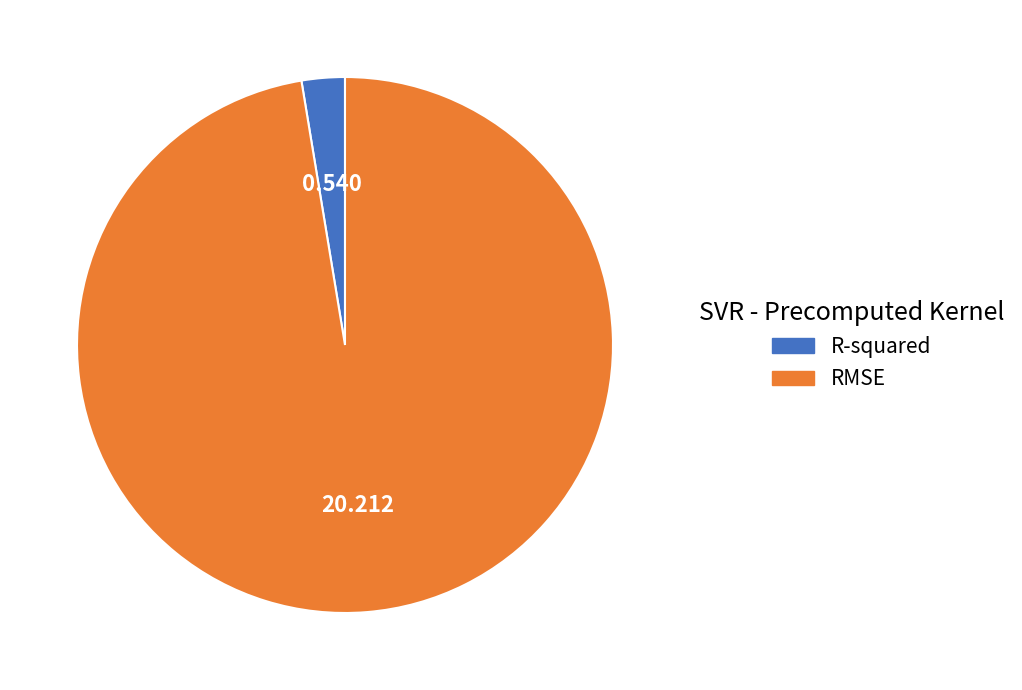

How many slices are in this pie chart?

2